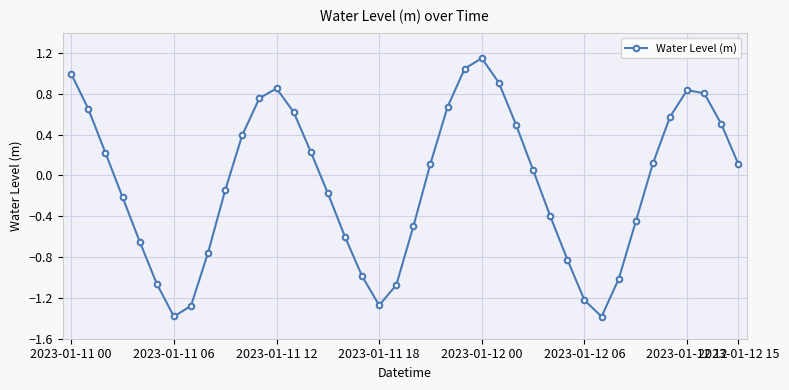

What is the difference between the maximum and second lowest values?

2.5